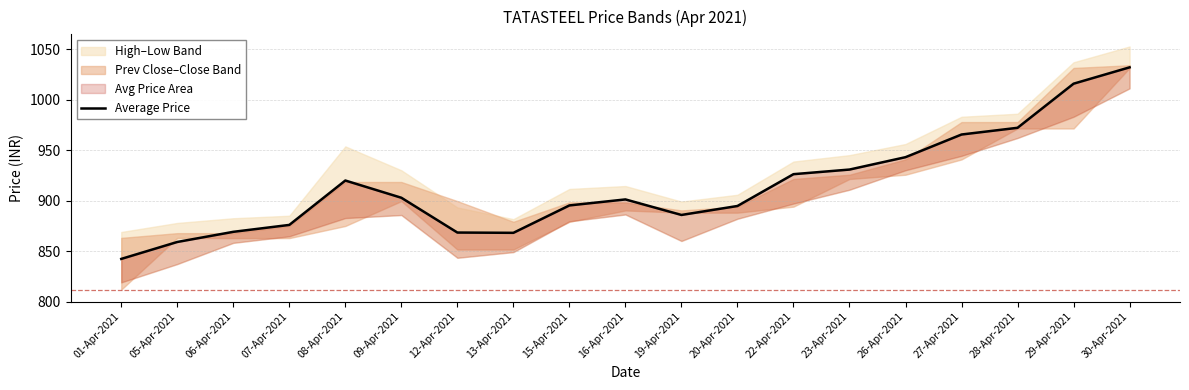

Reading right to left, extract all data points from this chart.

1032.0	1015.8	972.1	965.4	943.0	930.7	926.1	894.6	885.8	901.1	895.2	868.1	868.4	902.8	919.9	875.9	869.1	859.0	842.2